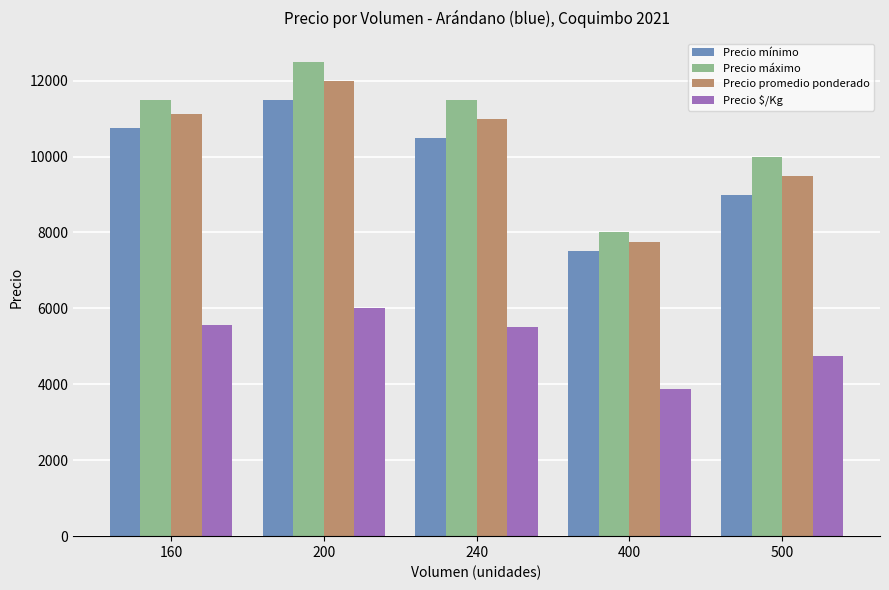

What is the difference between the Precio máximo values at 200 and 240?

1000